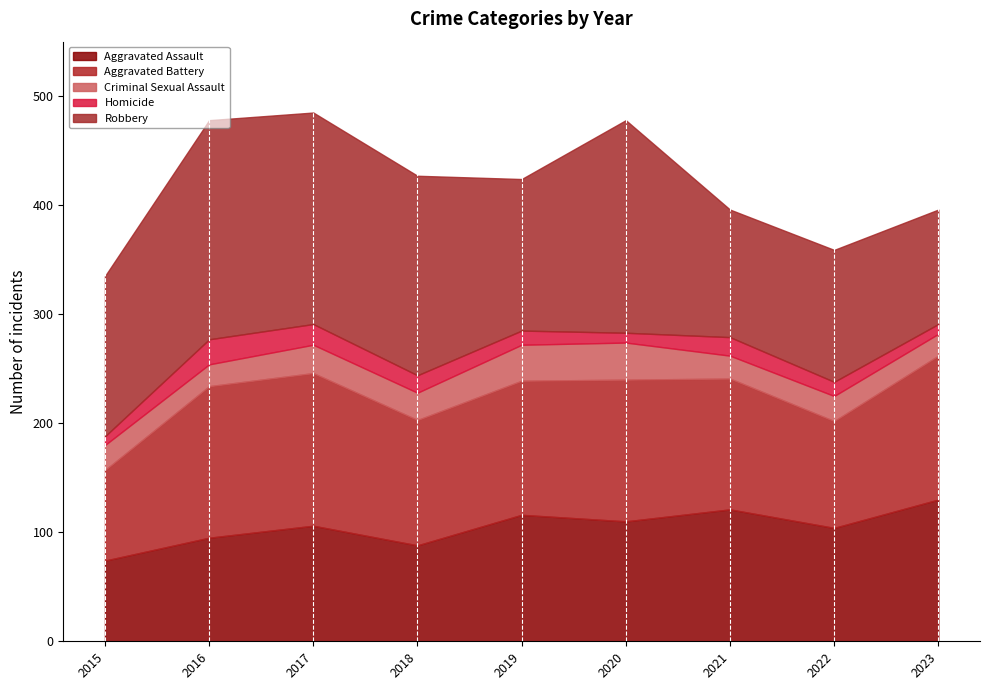

Is the value of Criminal Sexual Assault at 2018 greater than the value of Homicide at 2016?

Yes